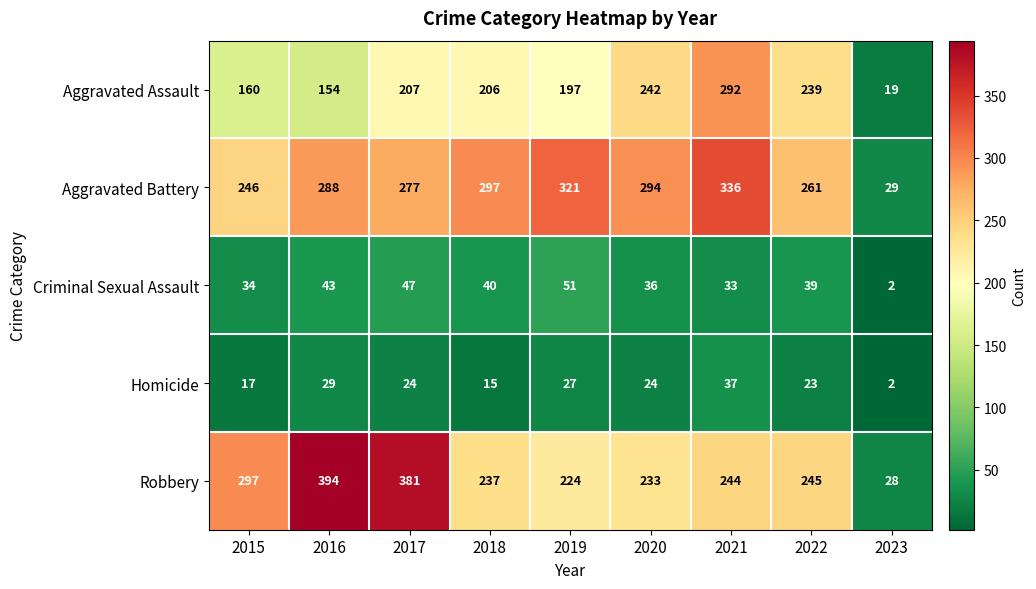

At which label does Criminal Sexual Assault reach its peak?

2019